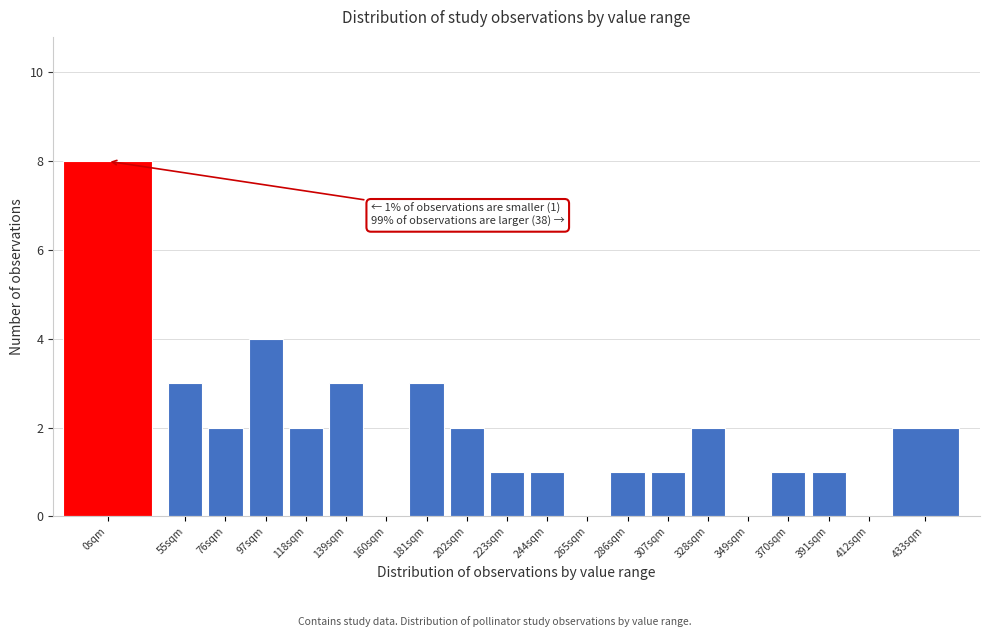

Reading left to right, transcribe all the data shown in this chart.

0sqm=8	55sqm=3	76sqm=2	97sqm=4	118sqm=2	139sqm=3	160sqm=0	181sqm=3	202sqm=2	223sqm=1	244sqm=1	265sqm=0	286sqm=1	307sqm=1	328sqm=2	349sqm=0	370sqm=1	391sqm=1	412sqm=0	433sqm=2